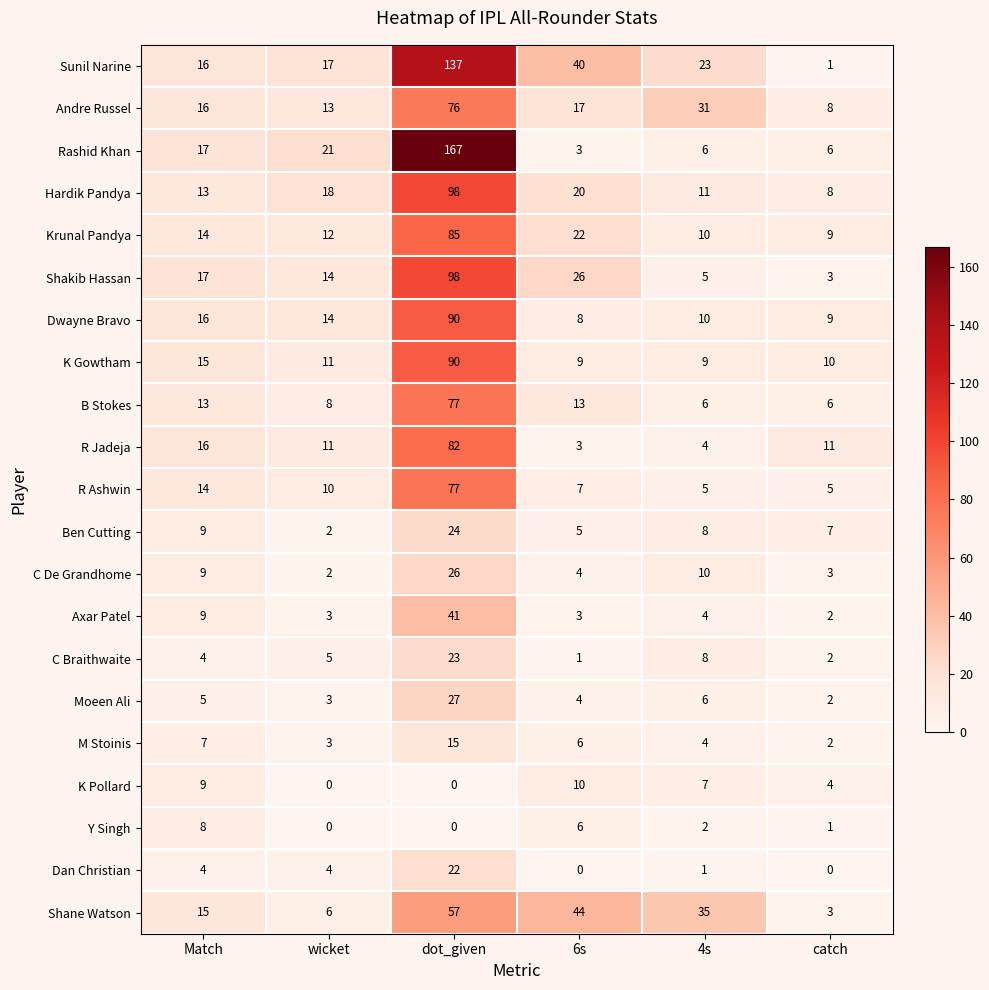

Where does the Y Singh series first go above 2?

Match